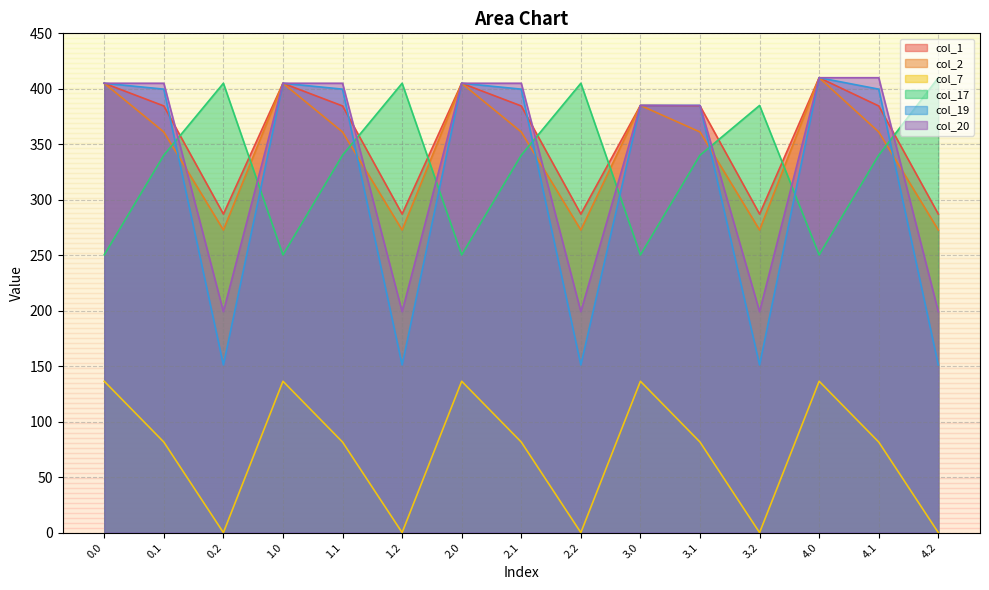

Where is the first local maximum for col_2?

1.0